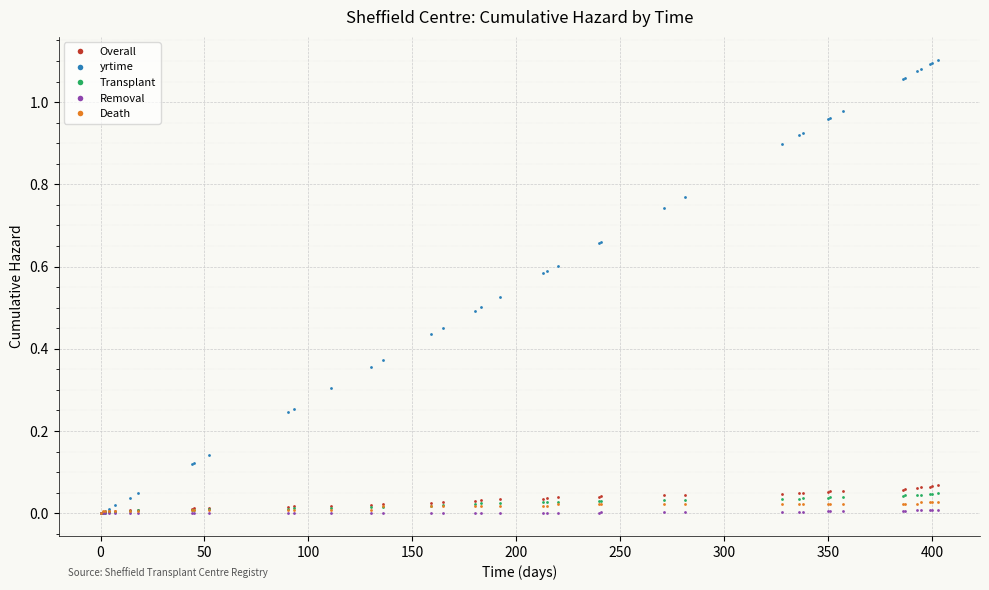

Which series has the largest range (max minus min)?

yrtime